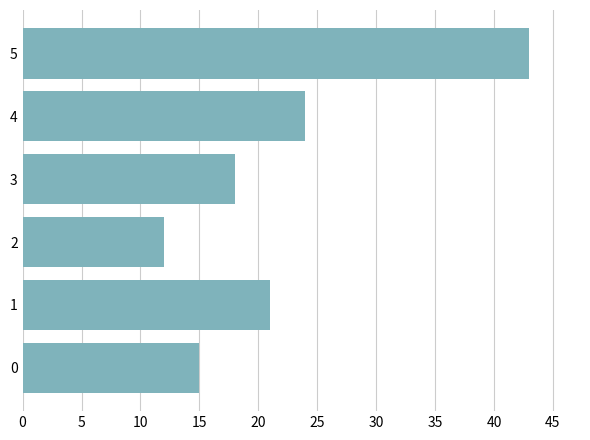

Does the chart contain any negative values?

No